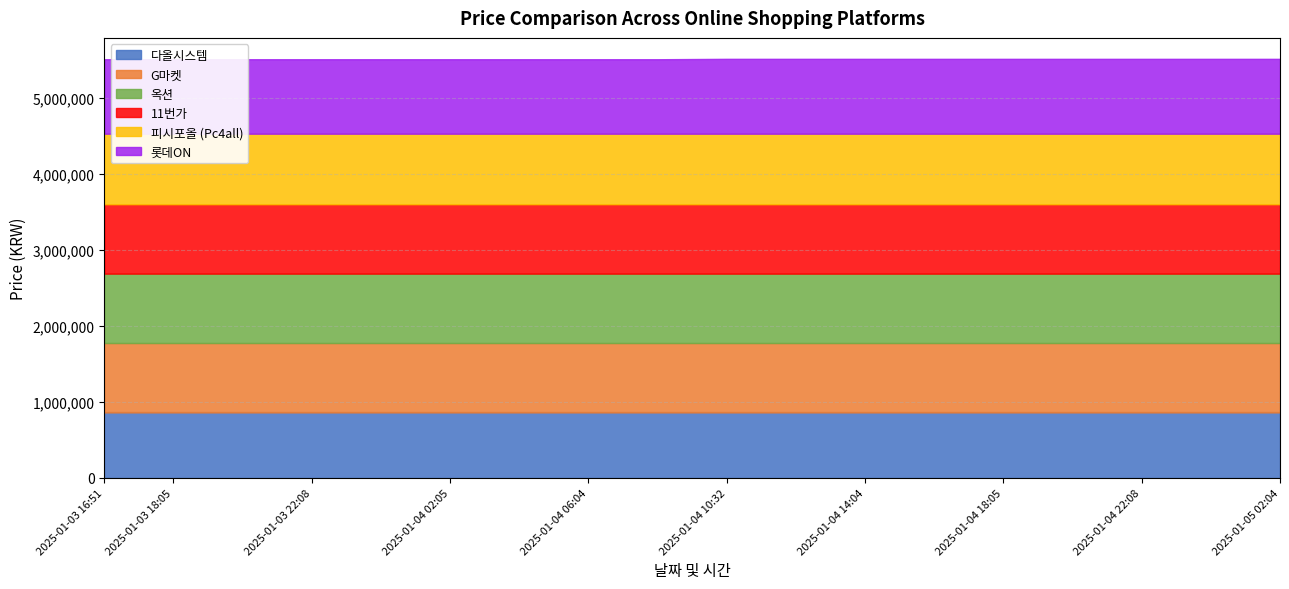

Is the value of G마켓 at 2025-01-04 04:05 greater than the value of 옥션 at 2025-01-03 16:51?

No